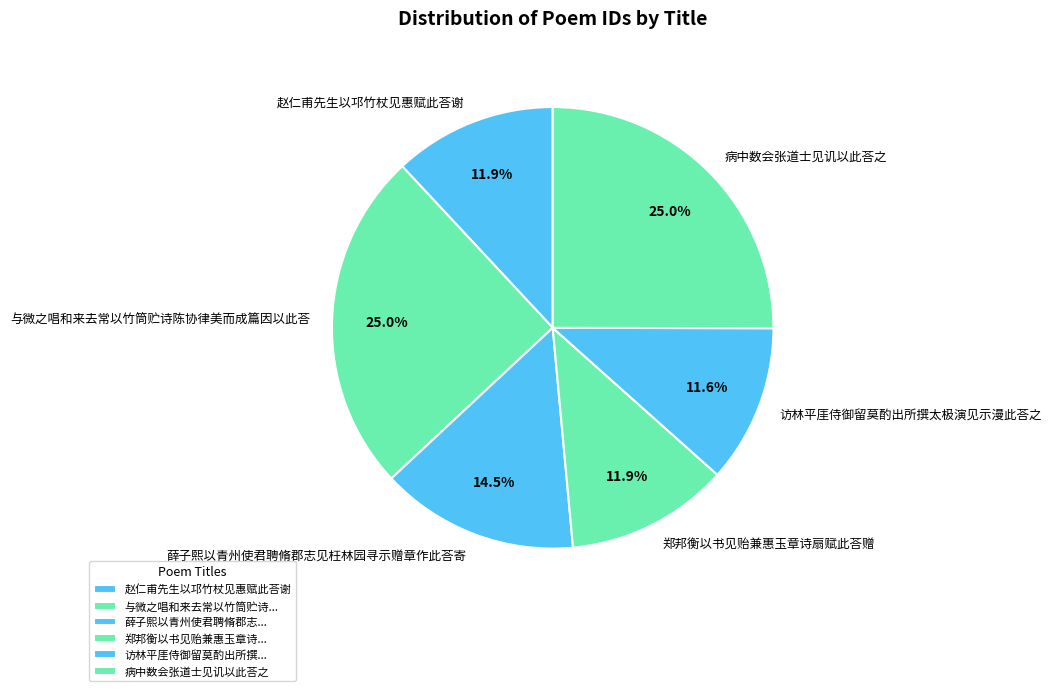

Approximately how many times larger is the value at 赵仁甫先生以邛竹杖见惠赋此荅谢 compared to 郑邦衡以书见贻兼惠玉章诗扇赋此荅赠?

1.0